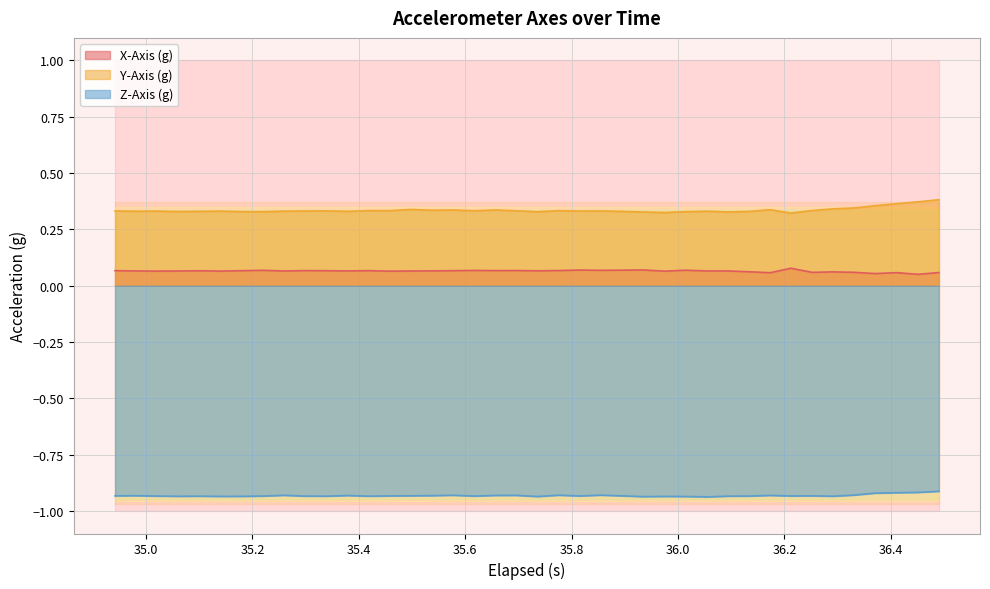

How many lines are shown in the chart?

3